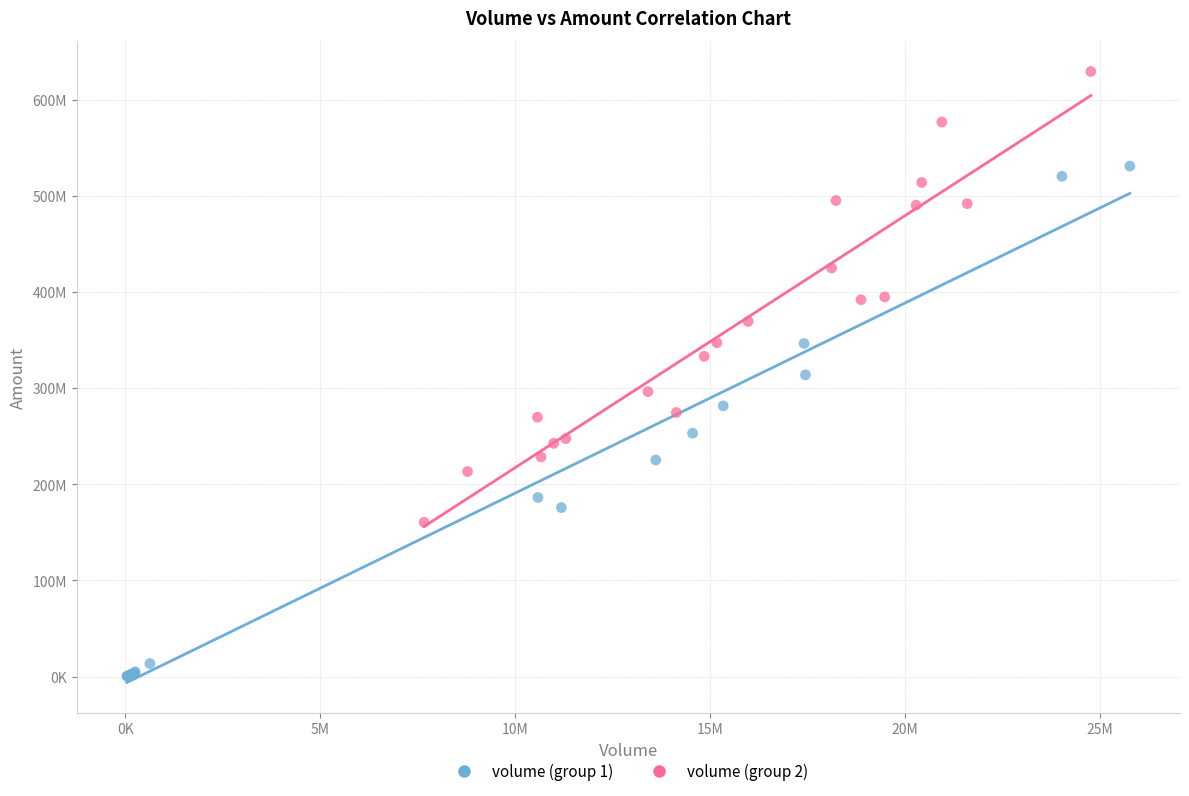

Which series contains the highest Y value?

volume (group 2)